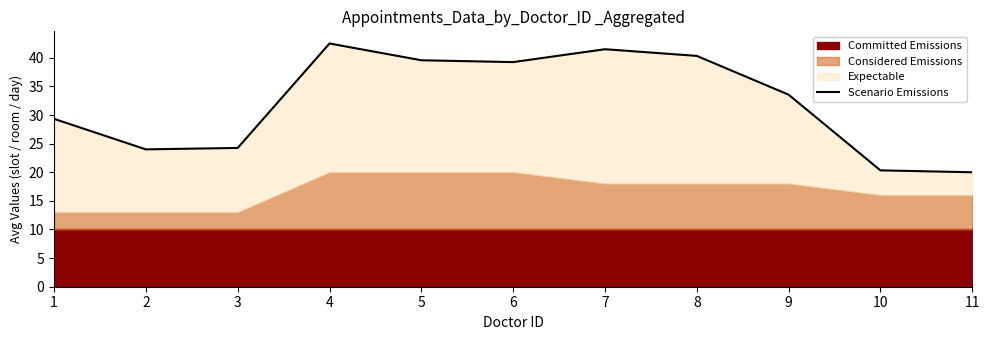

Rank the categories by value from highest to lowest.

4, 7, 8, 5, 6, 9, 1, 3, 2, 10, 11